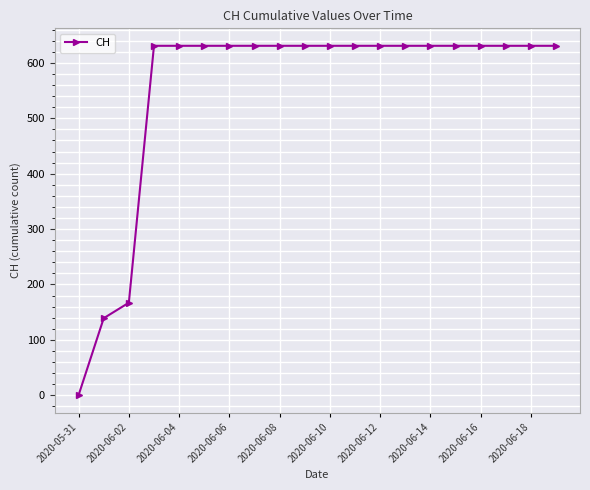

What is the greatest value displayed?

631